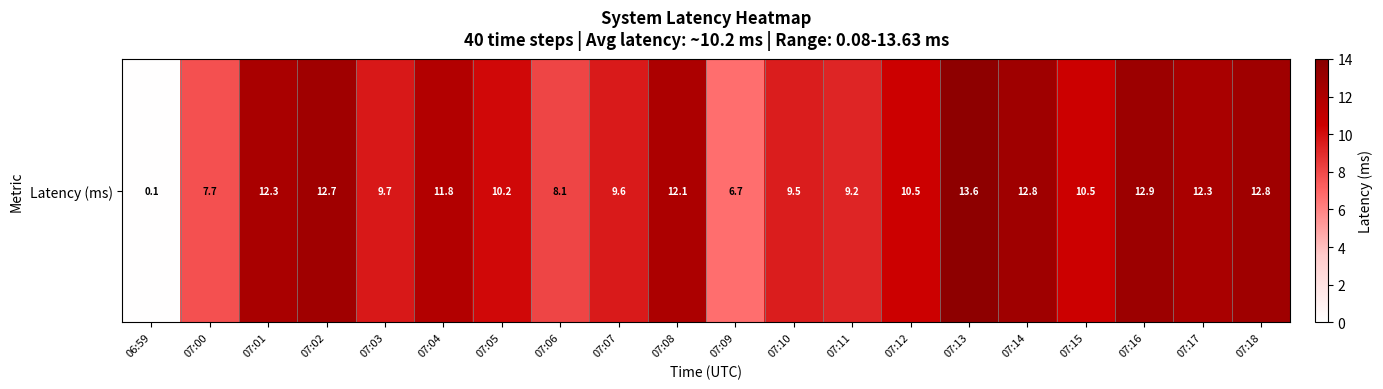

Rank the categories by value from lowest to highest.

06:59, 07:09, 07:00, 07:06, 07:11, 07:10, 07:07, 07:03, 07:05, 07:15, 07:12, 07:04, 07:08, 07:17, 07:01, 07:02, 07:18, 07:14, 07:16, 07:13